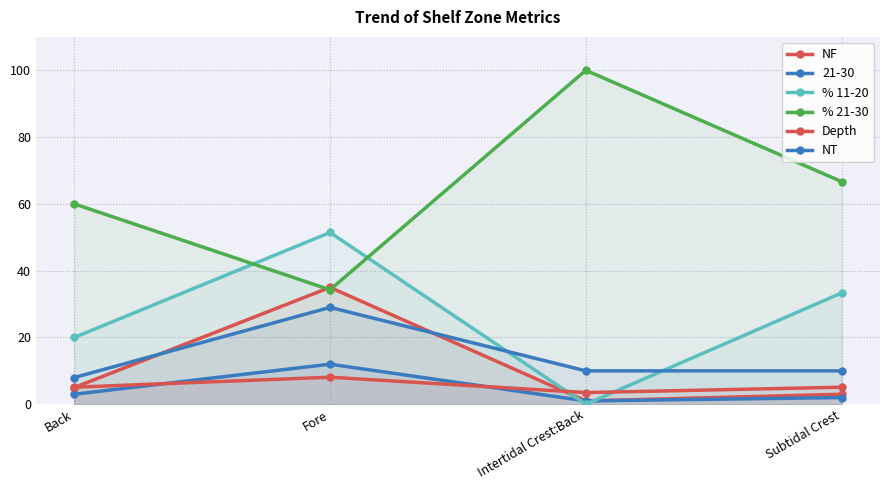

Which series changed the most between Intertidal Crest:Back and Subtidal Crest?

% 21-30